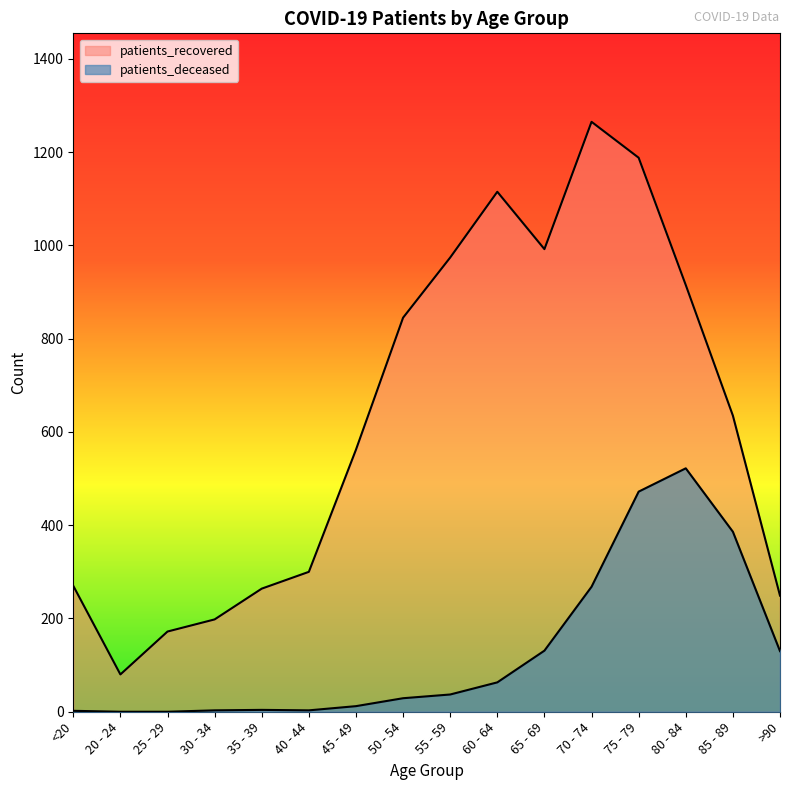

Does the chart display data point markers on the line(s)?

No